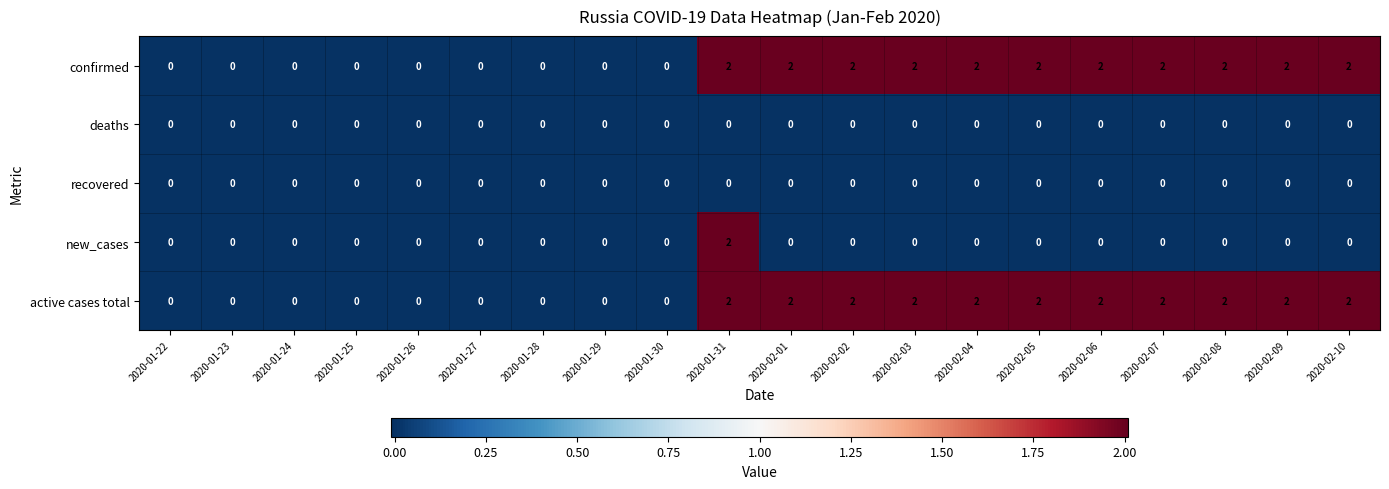

At which category is the sum across all series the highest?

2020-01-31